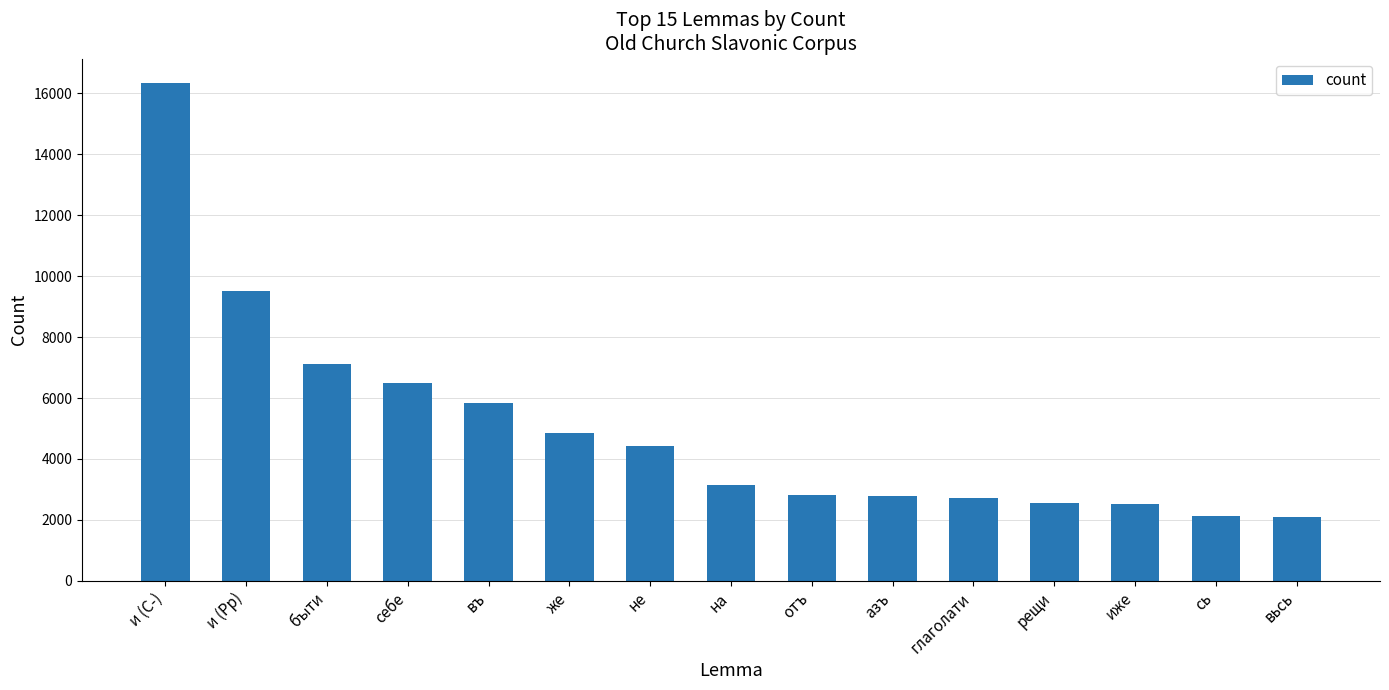

What is the change in value from въ to сь?

-3696